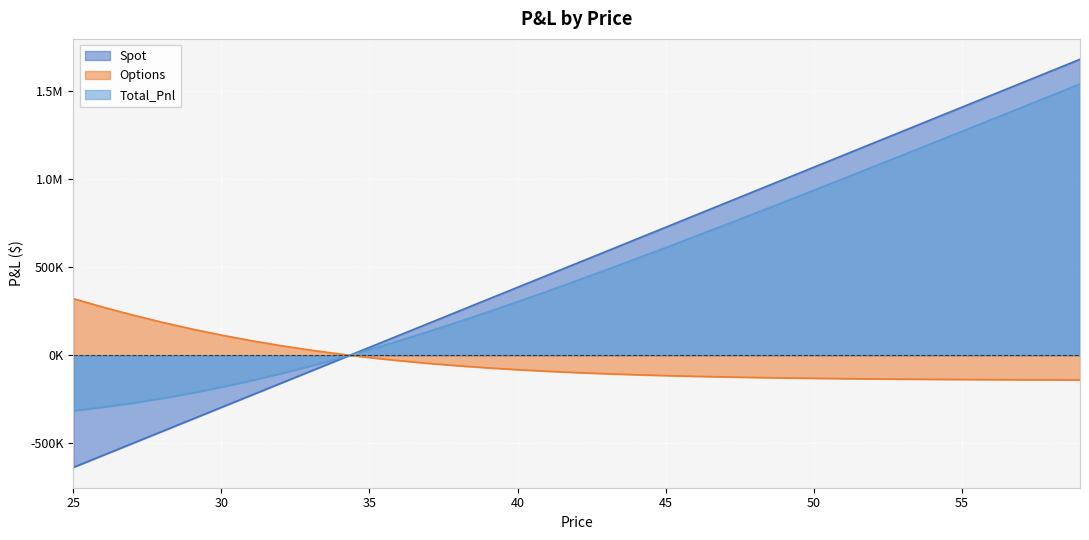

What is the total value across all series at 37?

270245.9